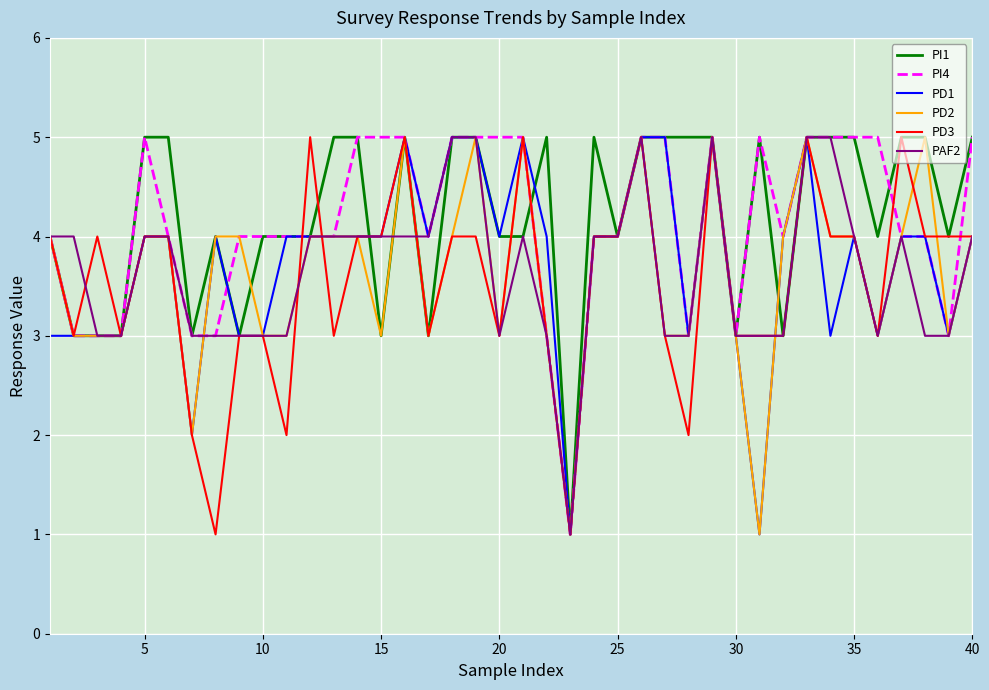

What are all the series names shown in the legend?

PI1, PI4, PD1, PD2, PD3, PAF2